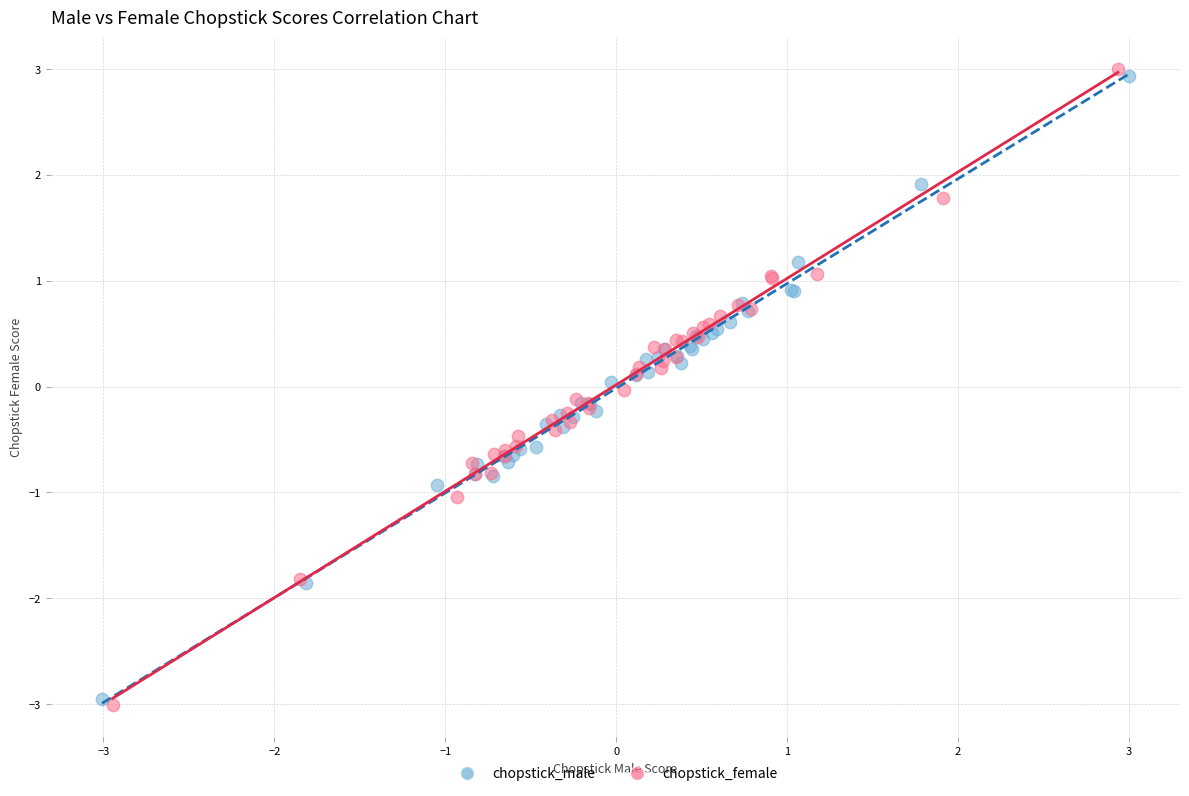

Which series has the widest spread of Y values?

chopstick_female